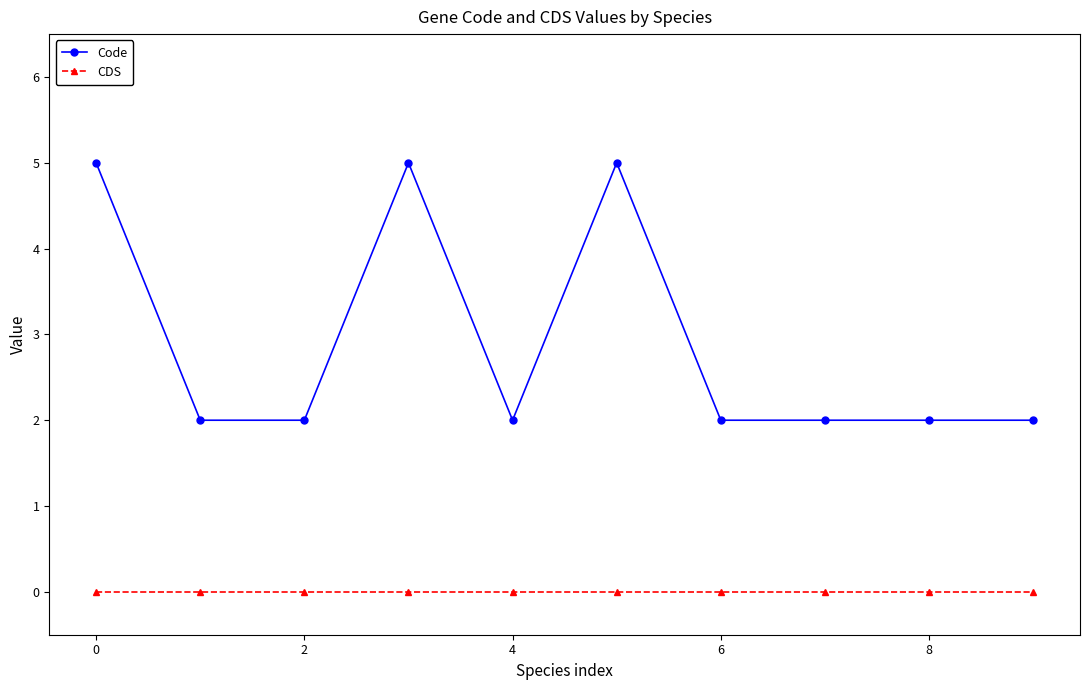

Count the Code values in the range 2 to 5.

10